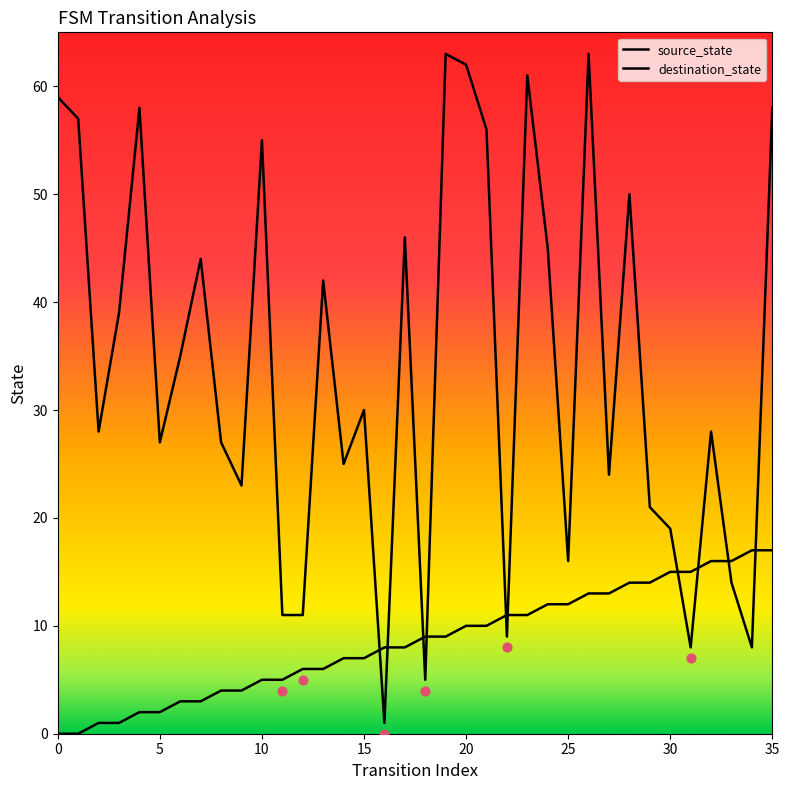

At which category is the sum across all series the highest?

26